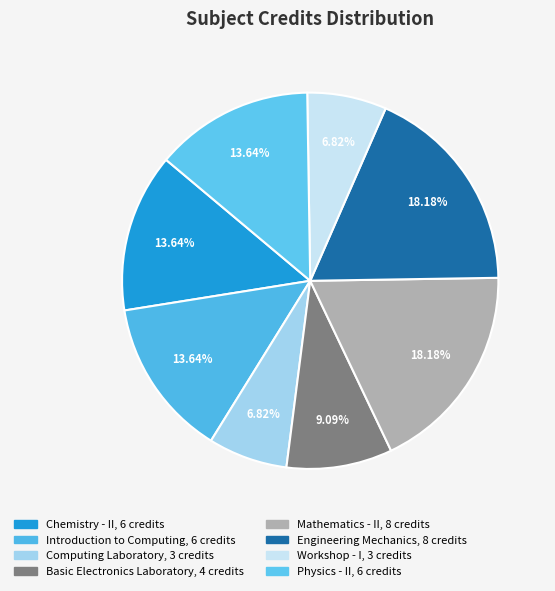

How many slices are in this pie chart?

8